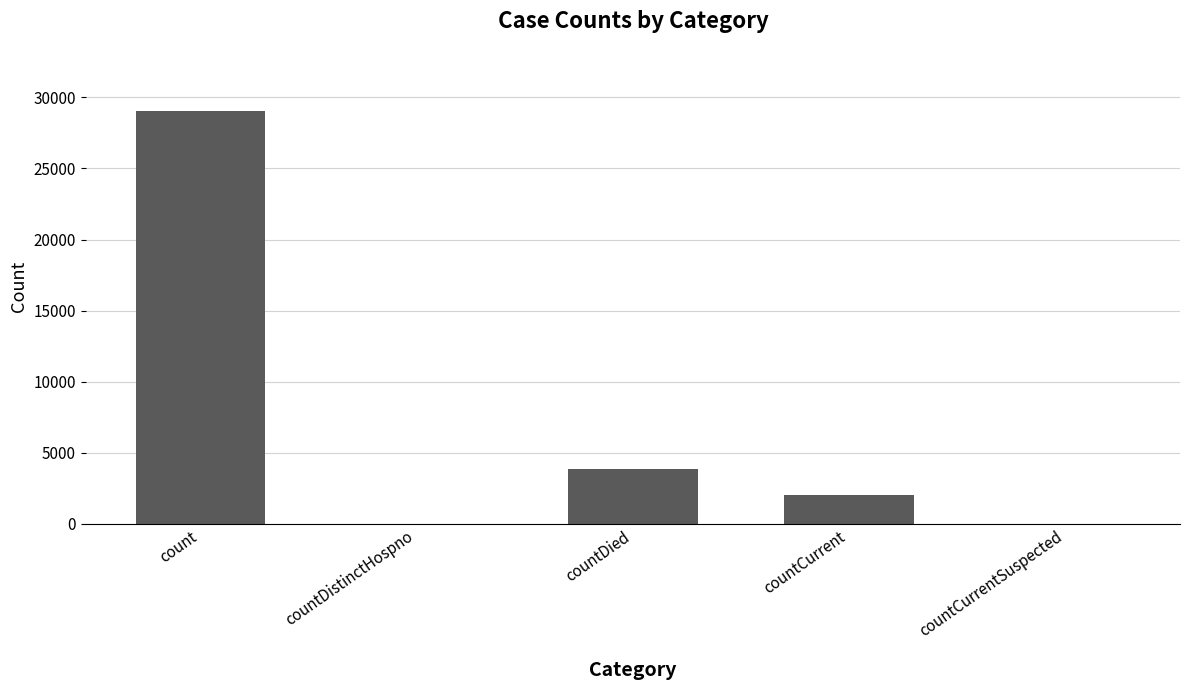

Reading left to right, extract all data points from this chart.

count=29056	countDistinctHospno=0	countDied=3880	countCurrent=2029	countCurrentSuspected=0